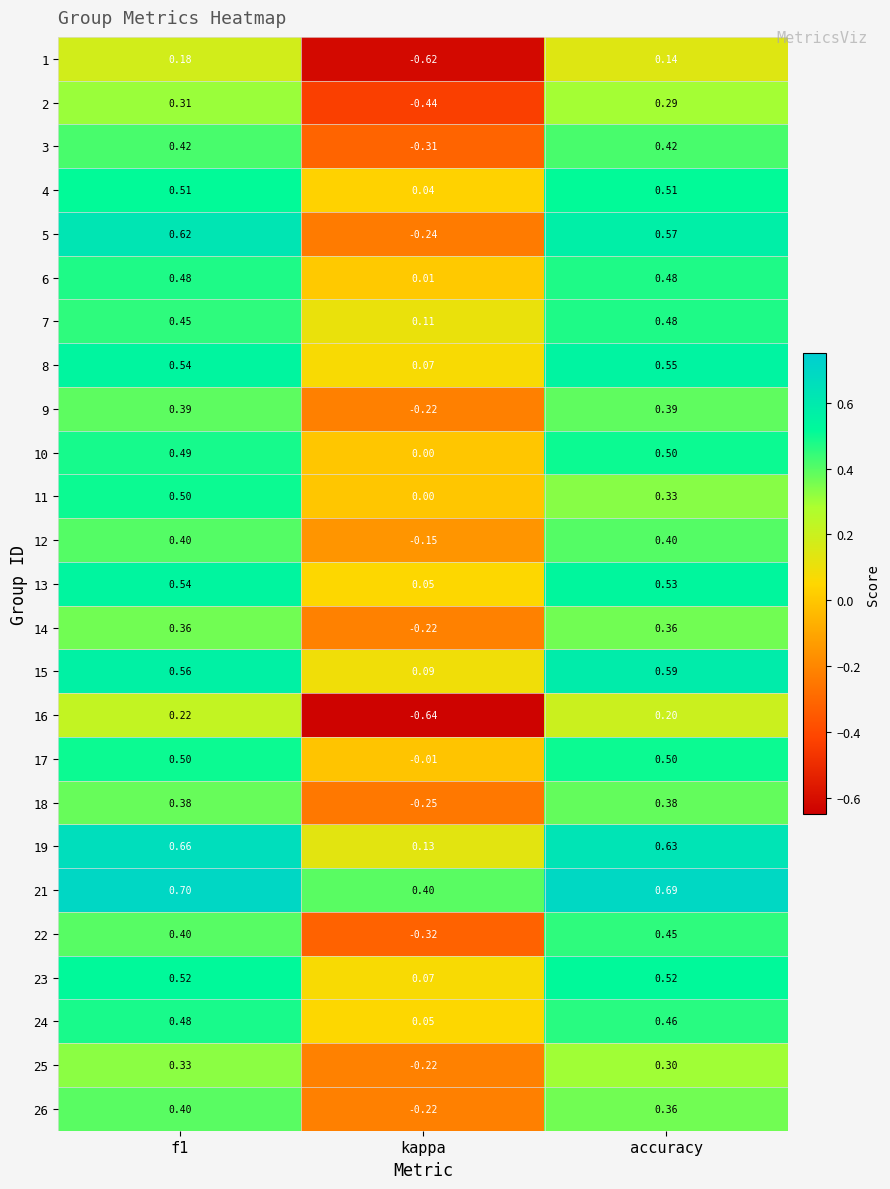

Which label corresponds to the largest value in the chart?

f1